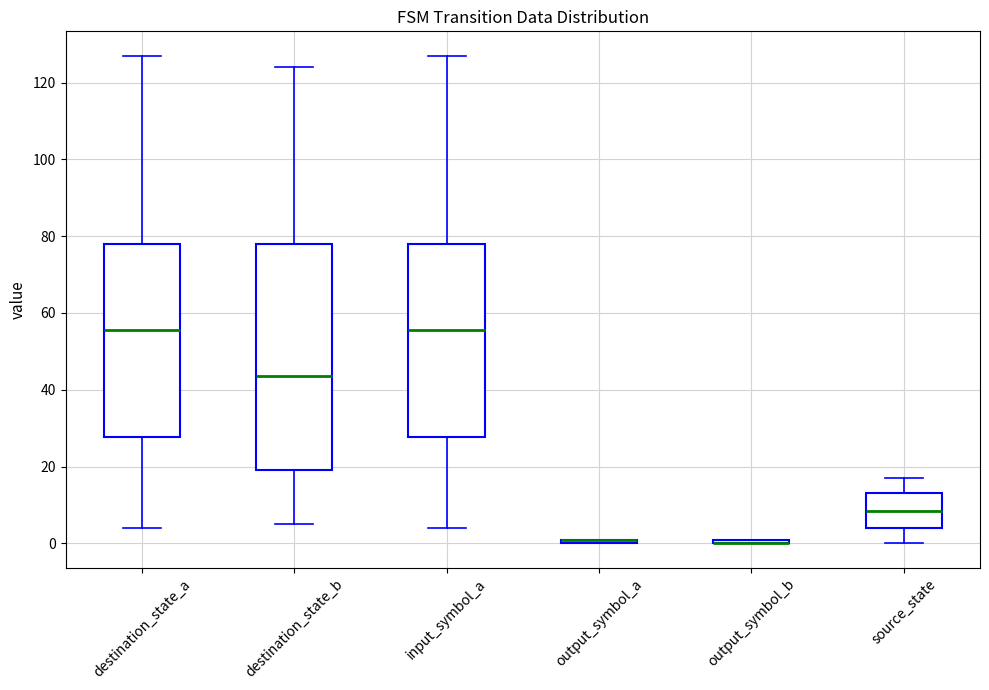

Where is the upper edge of the box for output_symbol_a on the y-axis? The values are not printed on the chart, so give them approximately, as read against the axis.

2